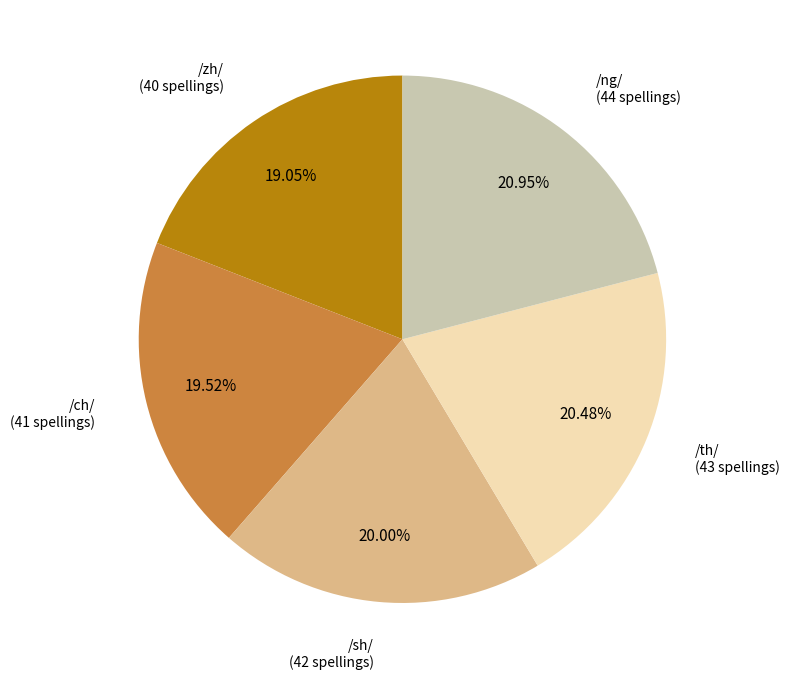

Is there any slice that represents more than half of the pie?

No